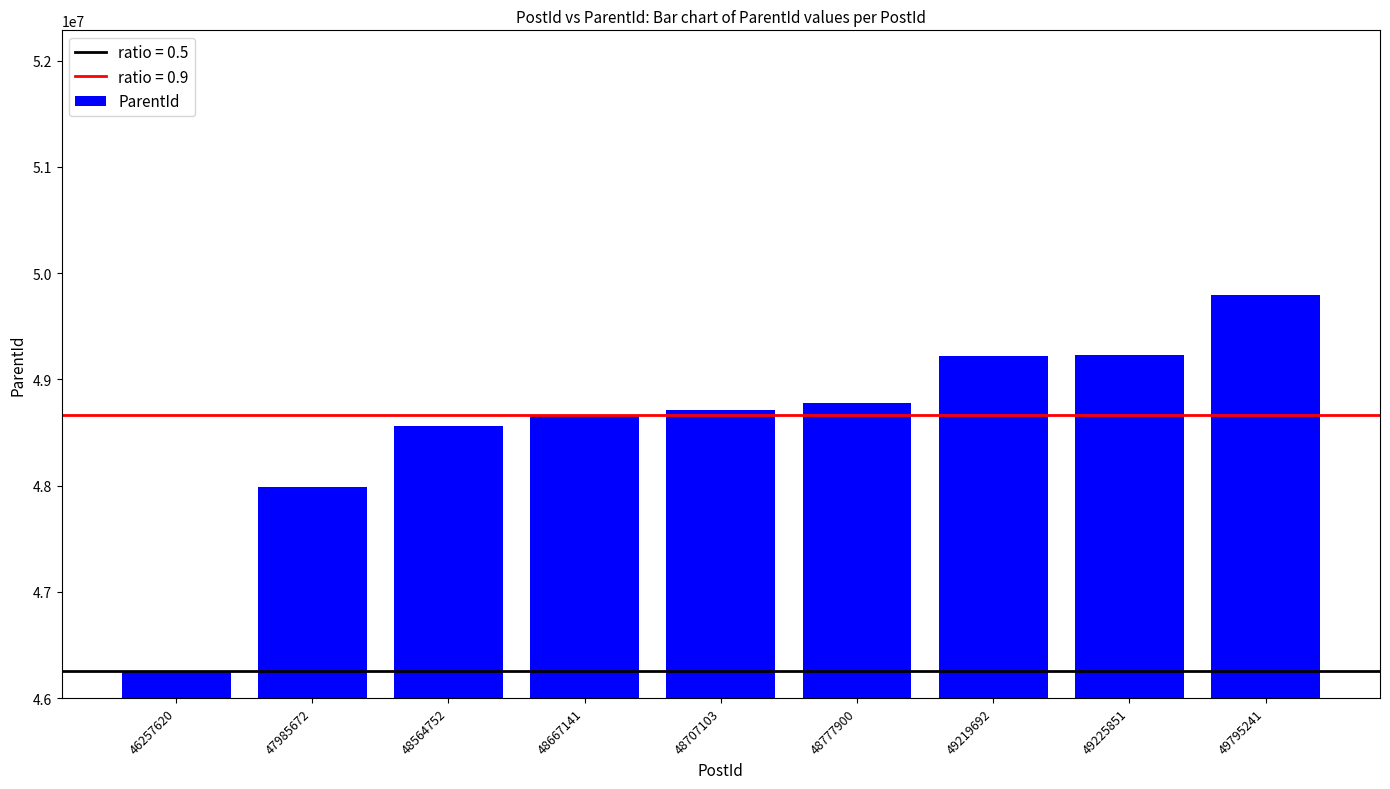

What is the difference between the maximum and minimum values?

3537480